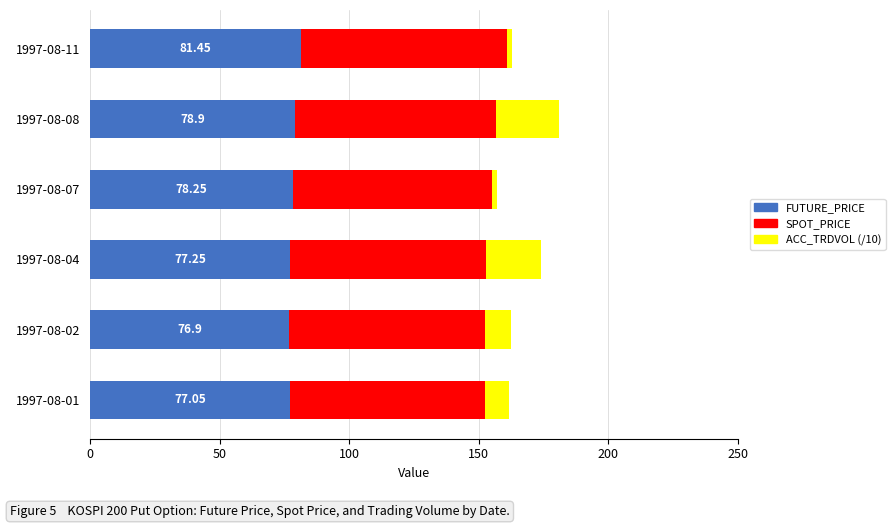

How many distinct data groups are displayed?

3